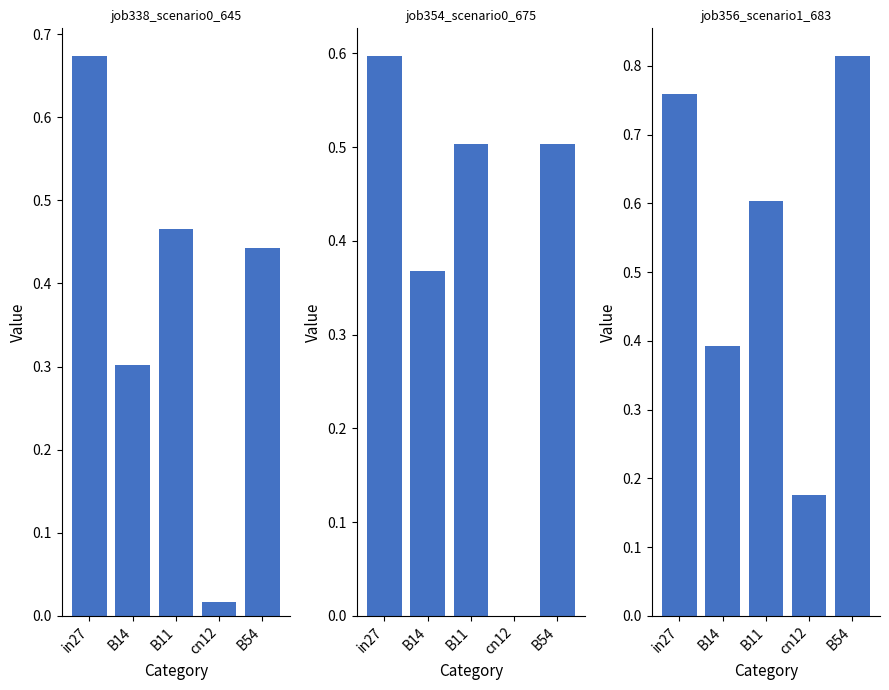

What is the difference between the job354_scenario0_675 values at in27 and B14?

0.2